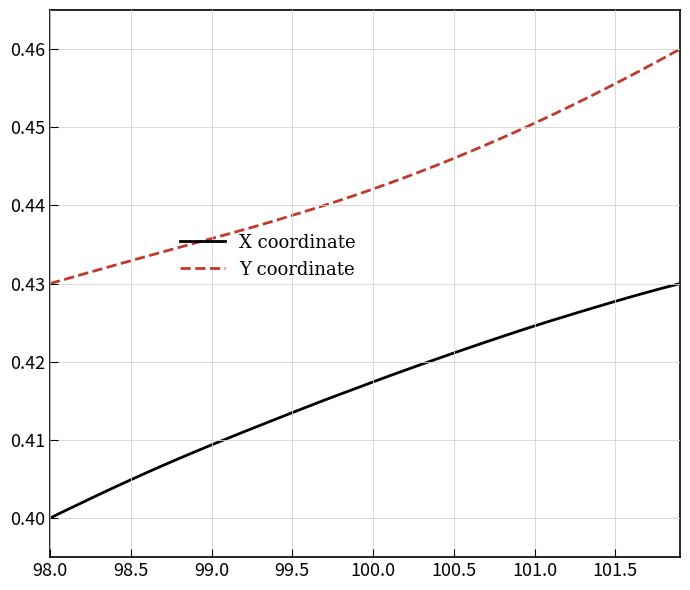

List the series in order of their peak value, highest first.

Y coordinate, X coordinate